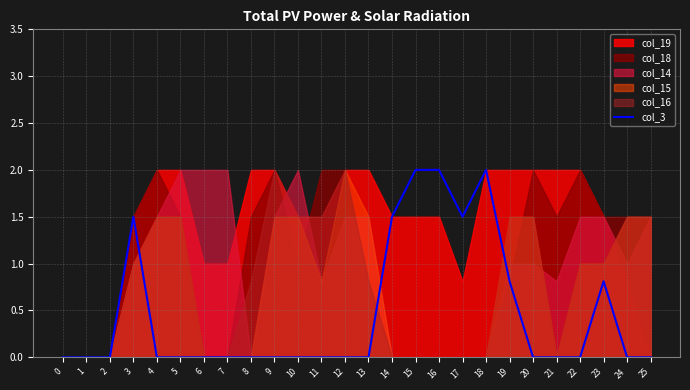

What is the difference between the values at 17 and 0?

1.5